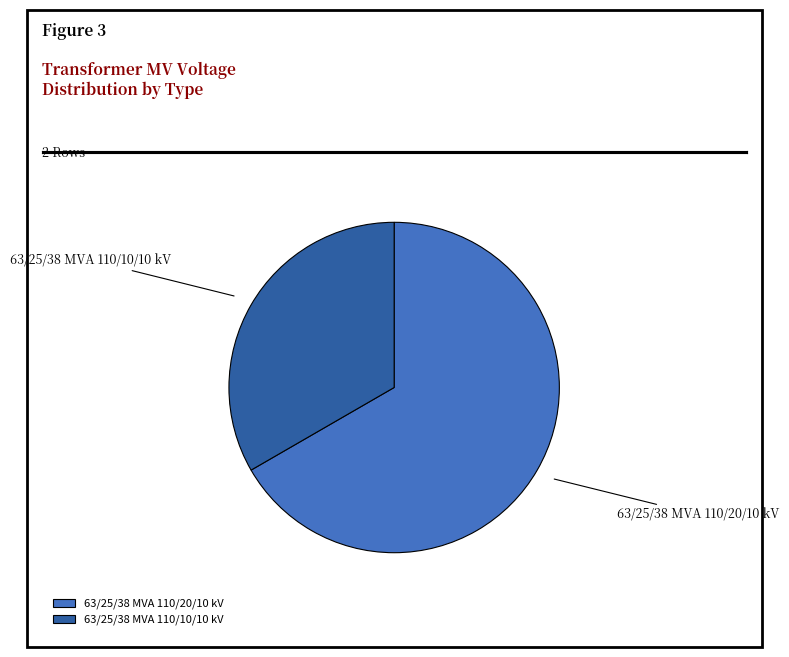

Count the number of slices in the pie.

2